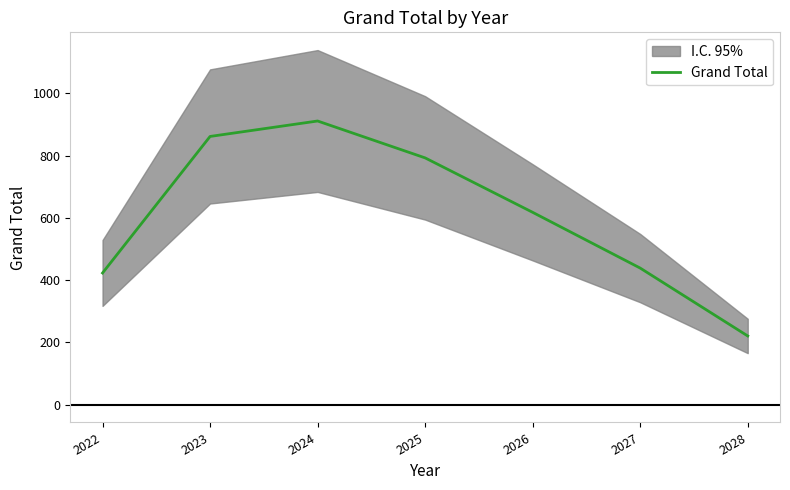

At which category does the chart reach its minimum across all series?

2028